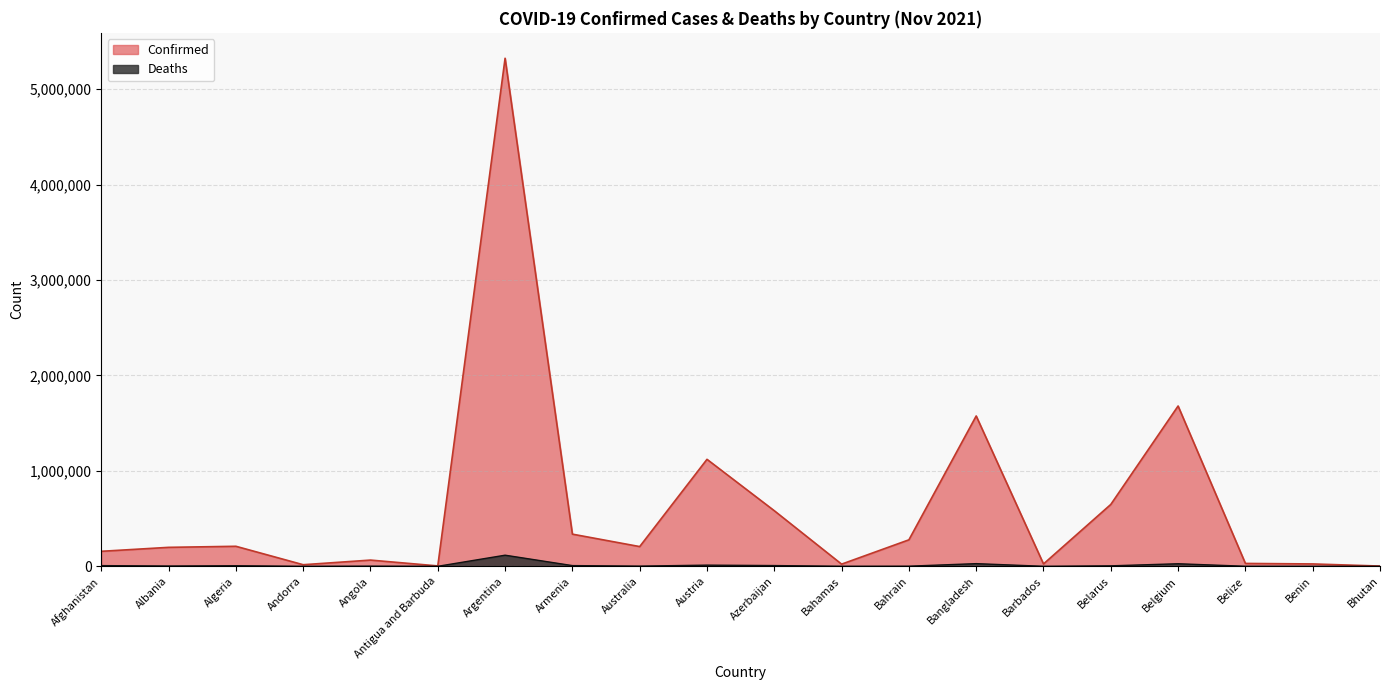

True or false: Confirmed and Deaths cross at least once.

False